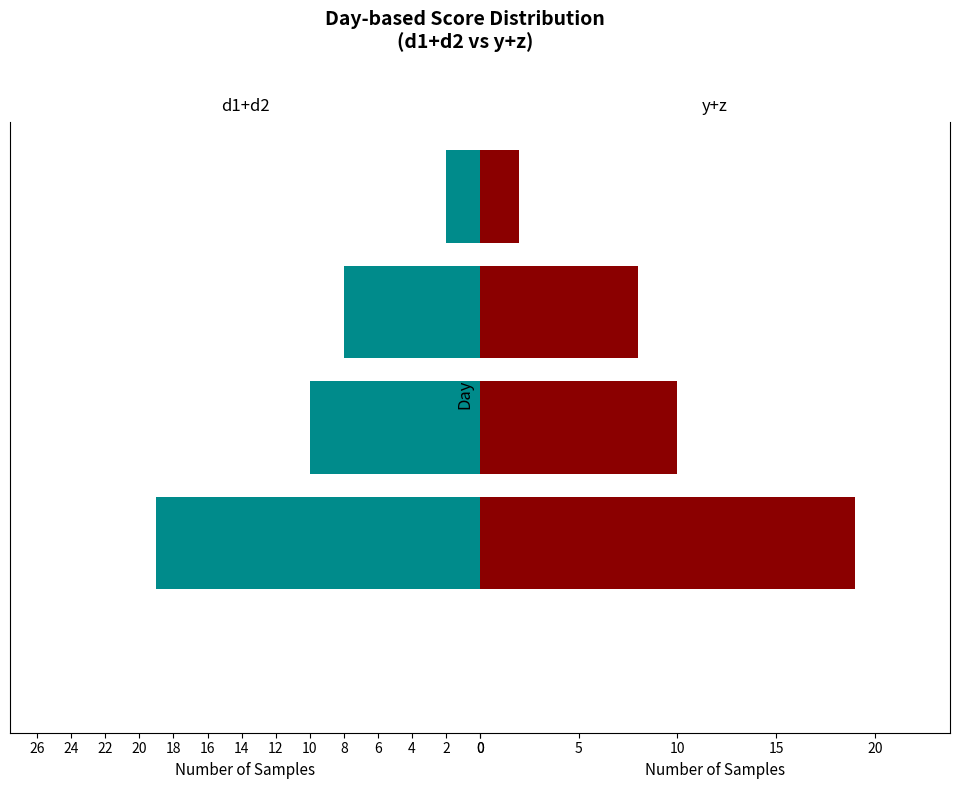

Does the chart contain stacked bars?

No